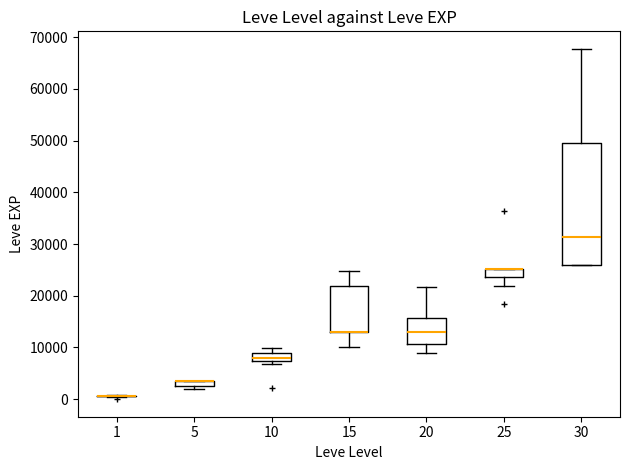

Where is the lower edge of the box at x = 25 on the y-axis? The values are not printed on the chart, so give them approximately, as read against the axis.

24000